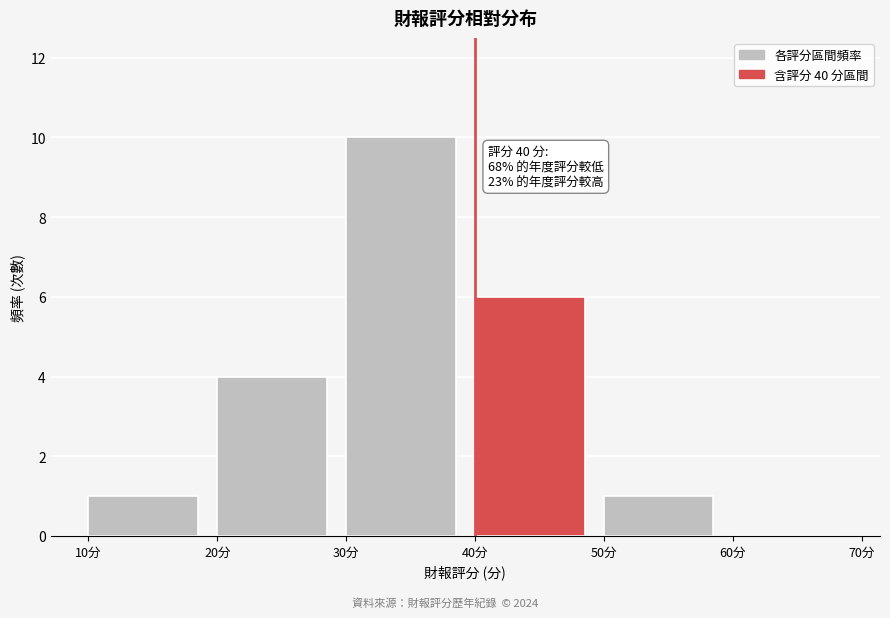

Which range on the x-axis has the tallest bar?

30 to 40